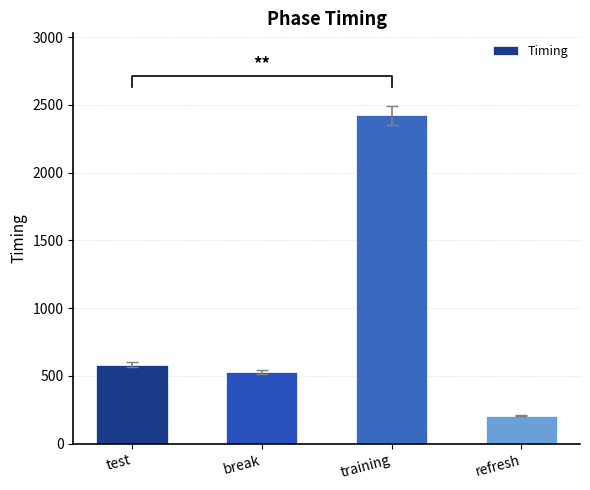

What is the label of the 3rd bar from the left?

training